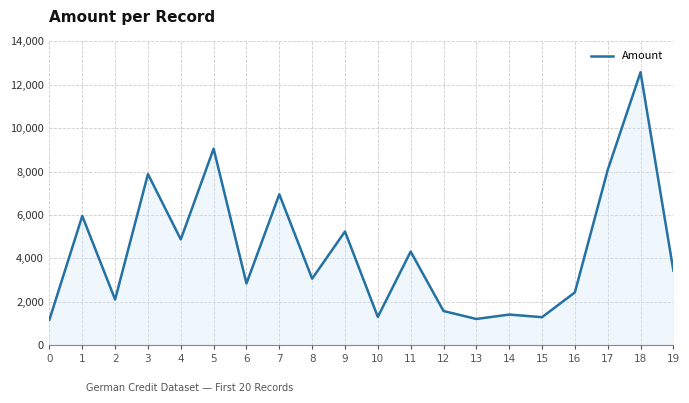

Read the value at 18.

12579